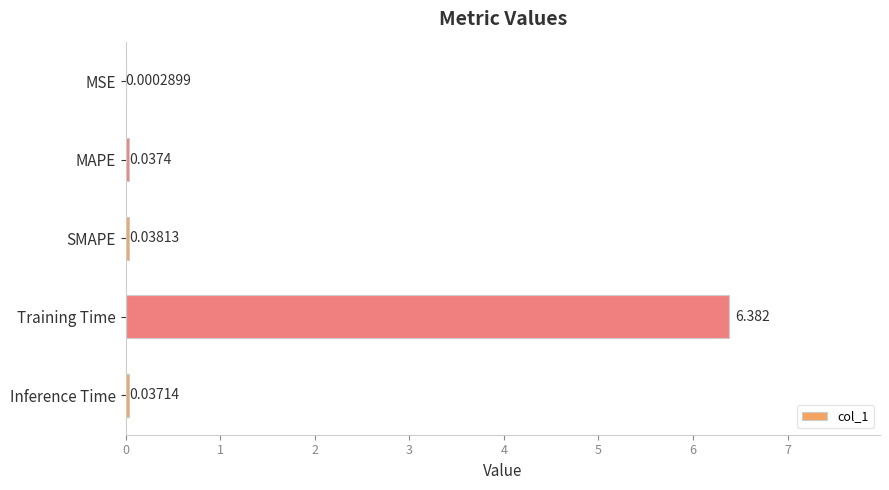

Which label corresponds to the largest value in the chart?

Training Time